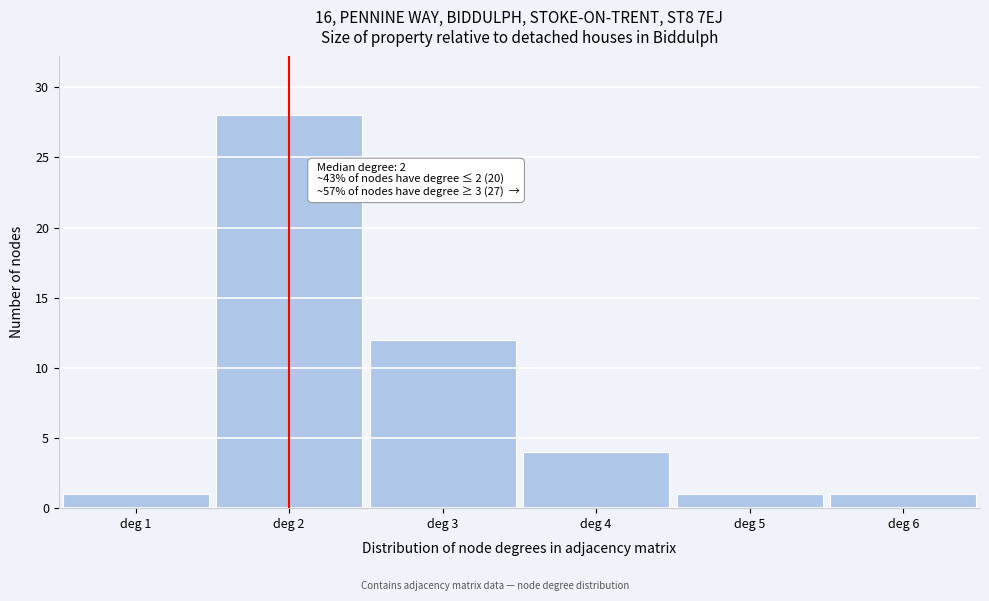

Reading right to left, list all the values displayed in this chart.

deg 6=1	deg 5=1	deg 4=4	deg 3=12	deg 2=28	deg 1=1